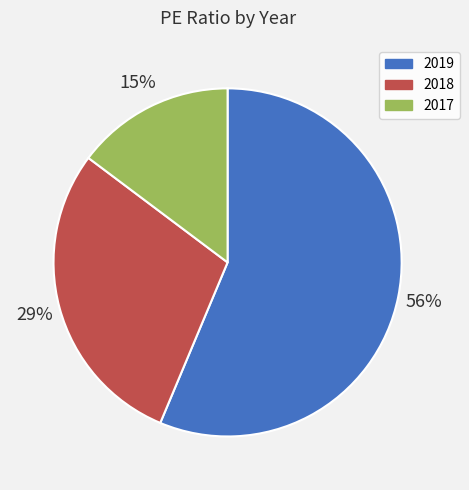

To the nearest percent, what portion does 2018 represent?

29%